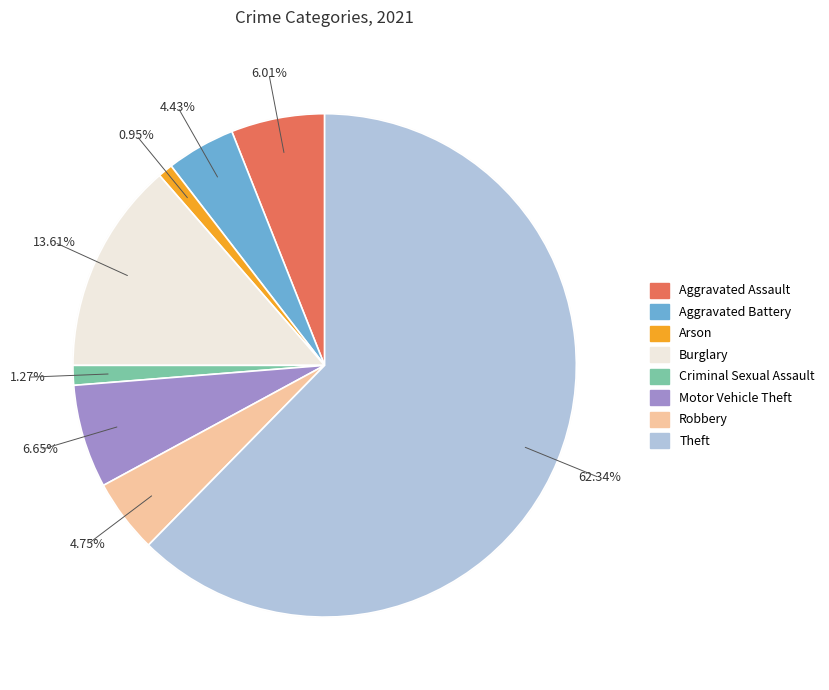

To the nearest percent, what is the difference between the largest and smallest slice percentages?

61%